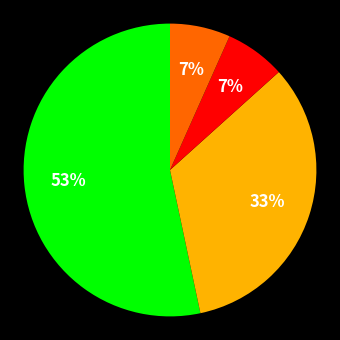

To the nearest percent, what is the average slice percentage?

25%